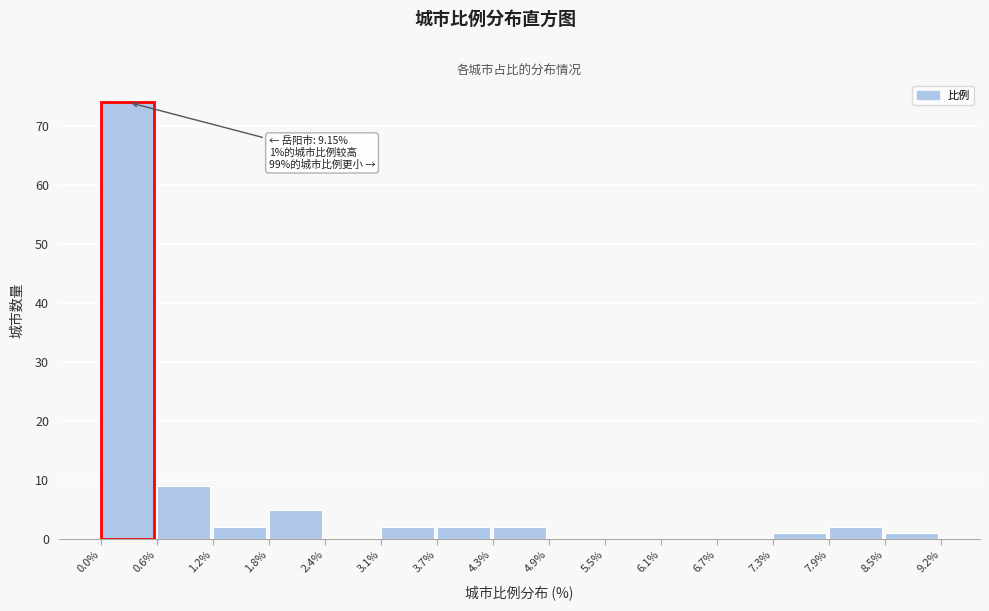

Which range on the x-axis has the tallest bar?

0.0% to 0.6%